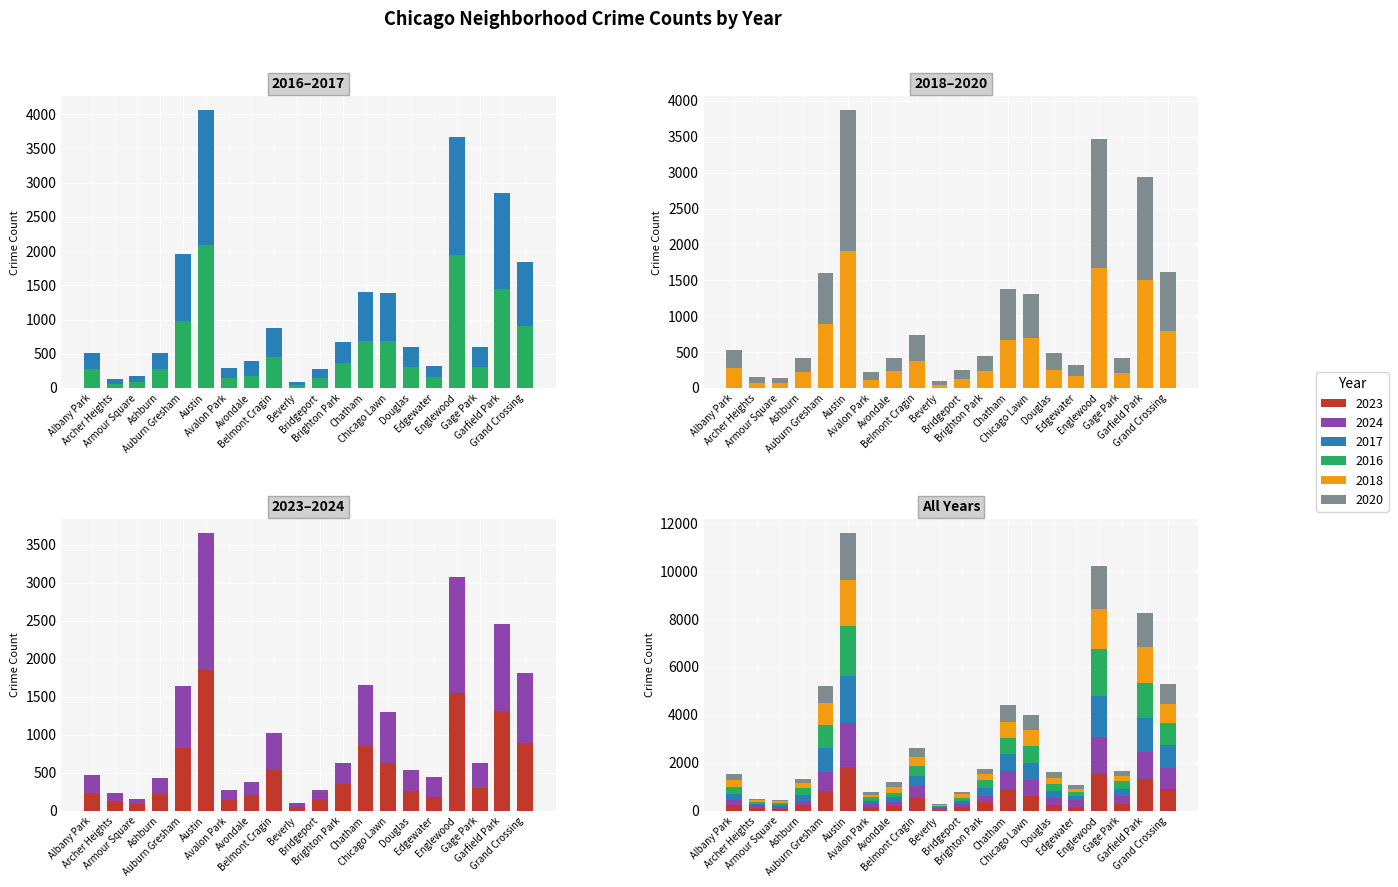

Rank the categories by 2023 value from lowest to highest.

Beverly, Armour Square, Archer Heights, Avalon Park, Bridgeport, Edgewater, Avondale, Ashburn, Albany Park, Douglas, Gage Park, Brighton Park, Belmont Cragin, Chicago Lawn, Auburn Gresham, Chatham, Grand Crossing, Garfield Park, Englewood, Austin